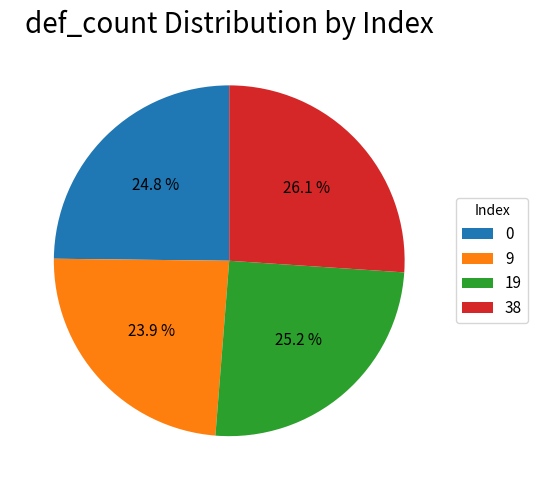

Count the number of slices in the pie.

4